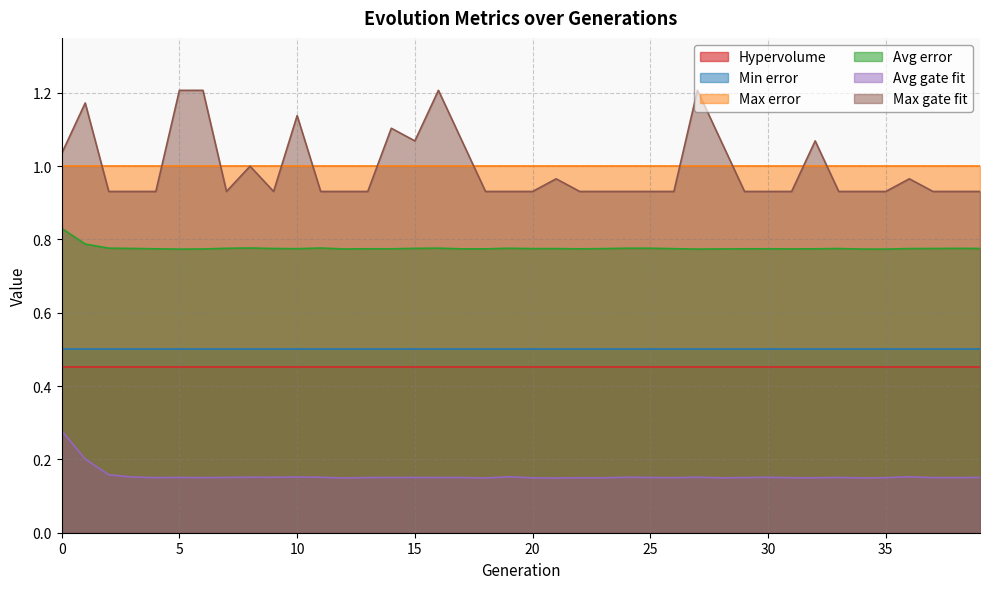

What is the sum of all Max gate fit values?

39.8